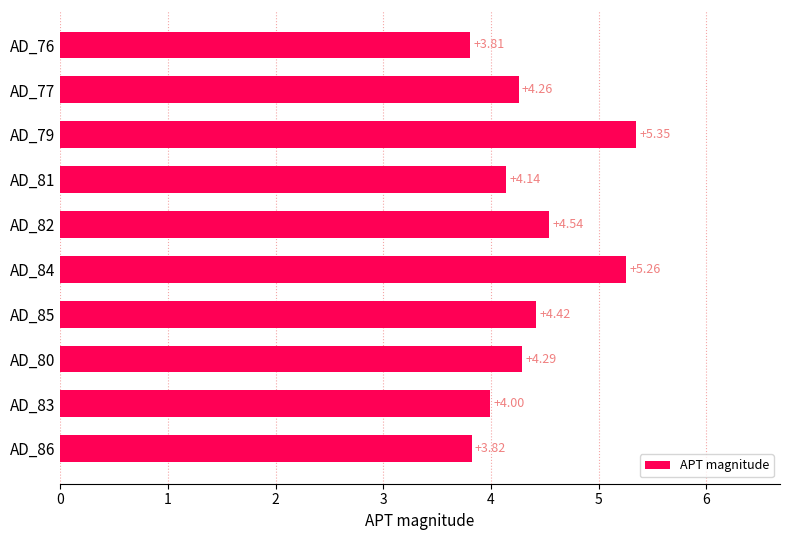

What is the sum of all values?

43.9